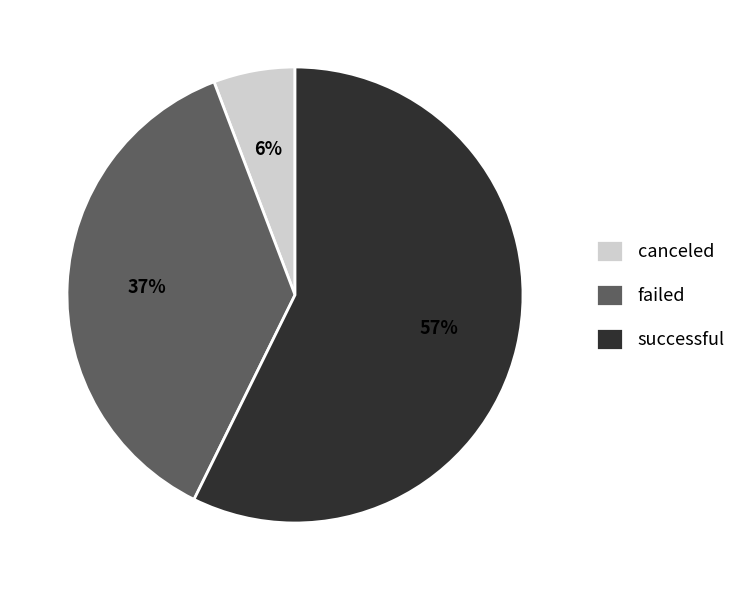

Do successful and failed together represent more than half of the pie?

Yes